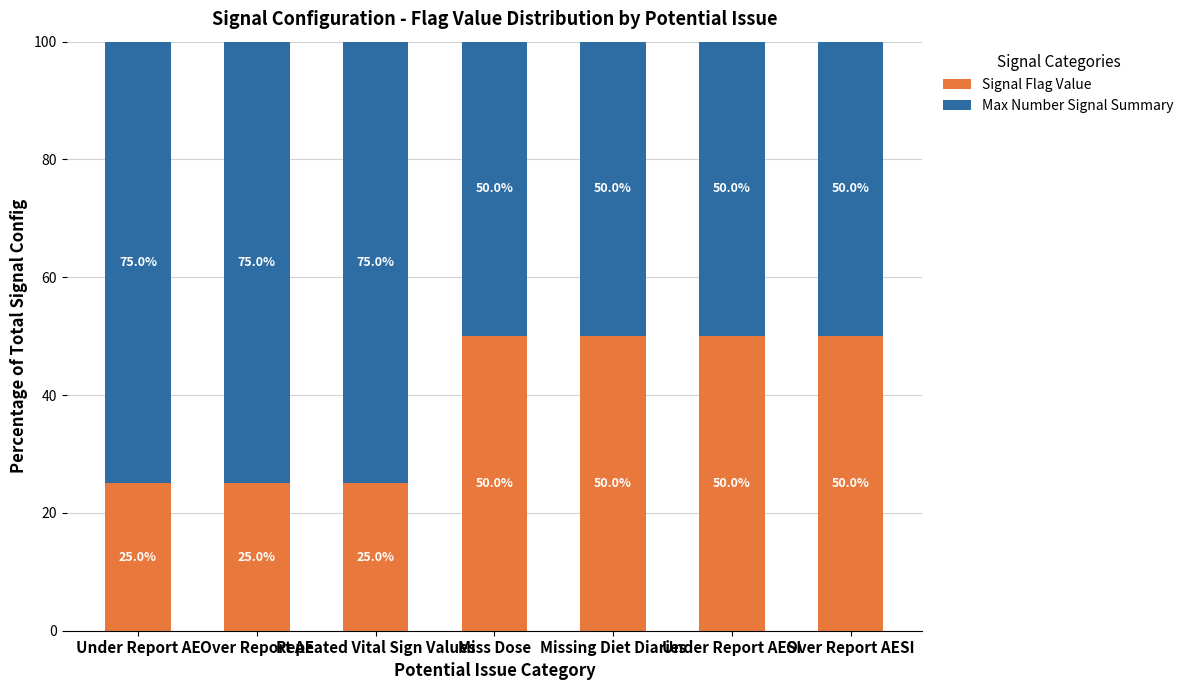

Is it true that Signal Flag Value equals 77 at Miss Dose?

False